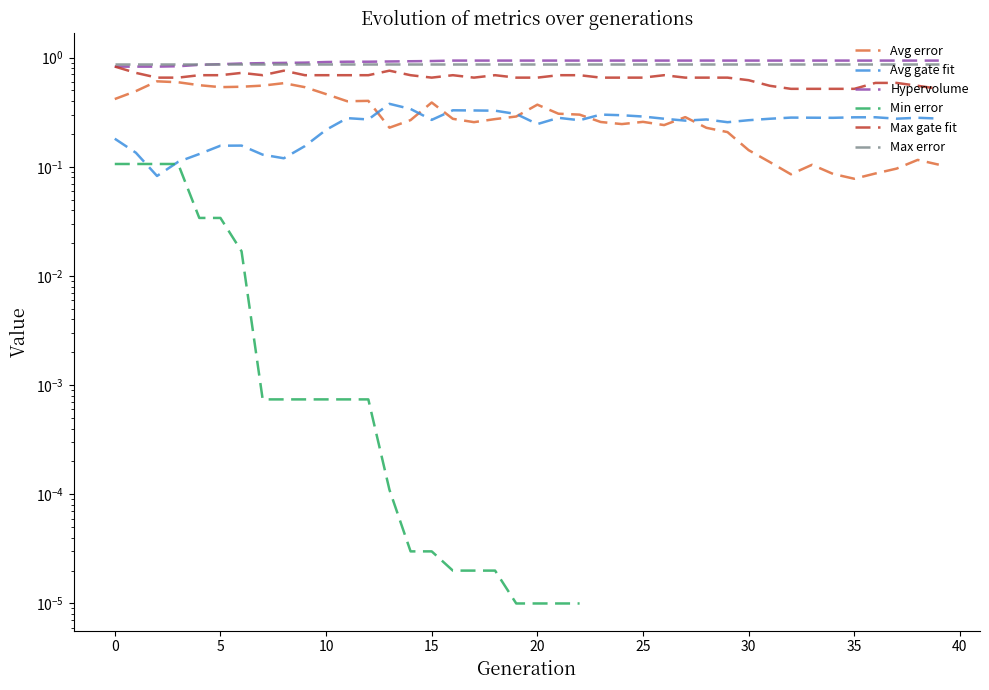

Which series has the largest range (max minus min)?

Avg error